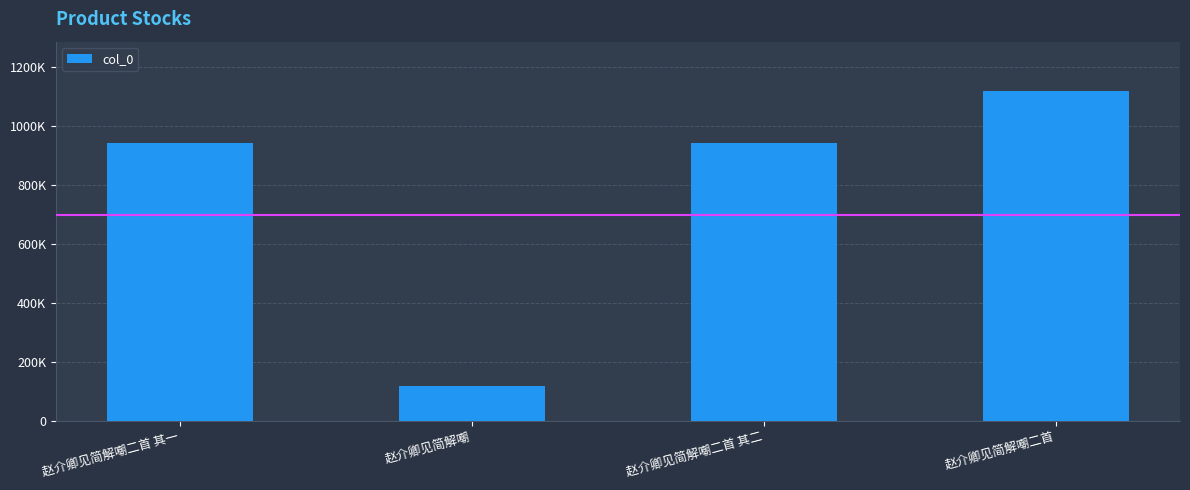

Are the bars horizontal?

No